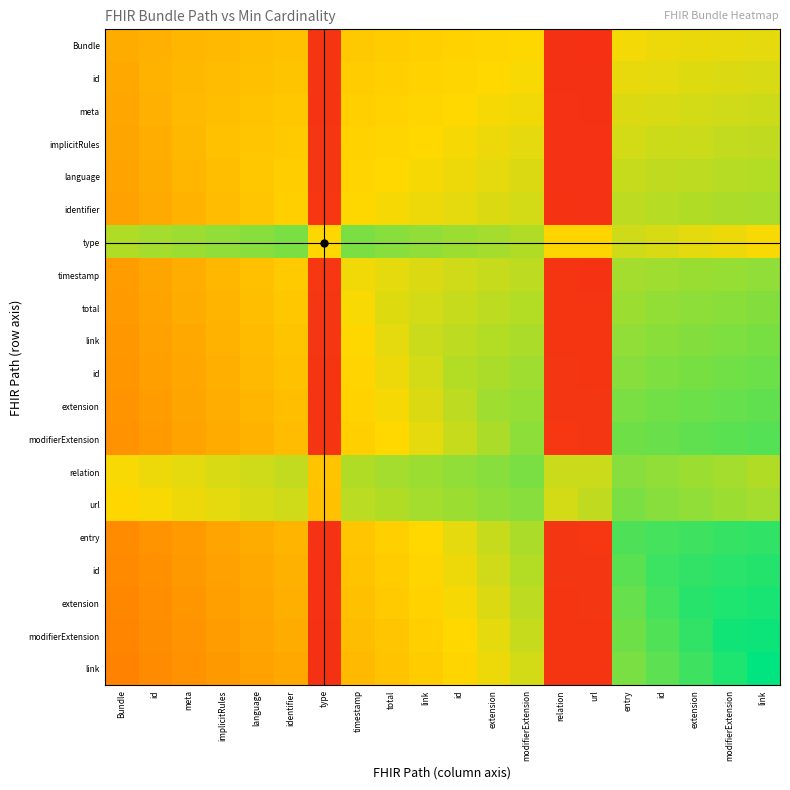

How many series are shown in this chart?

20